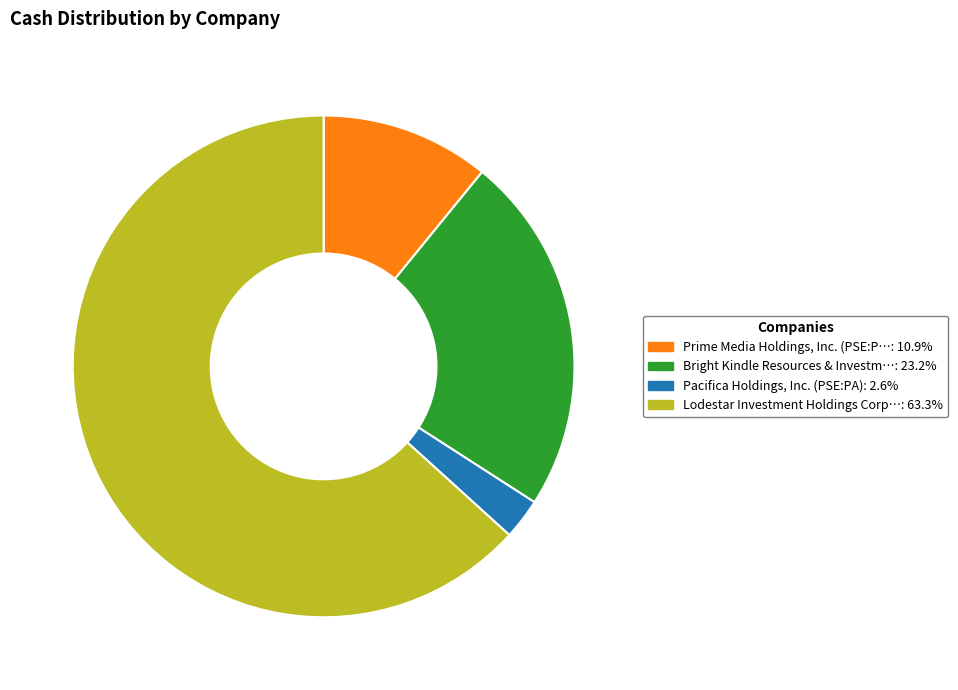

Does any single category account for the majority?

Yes